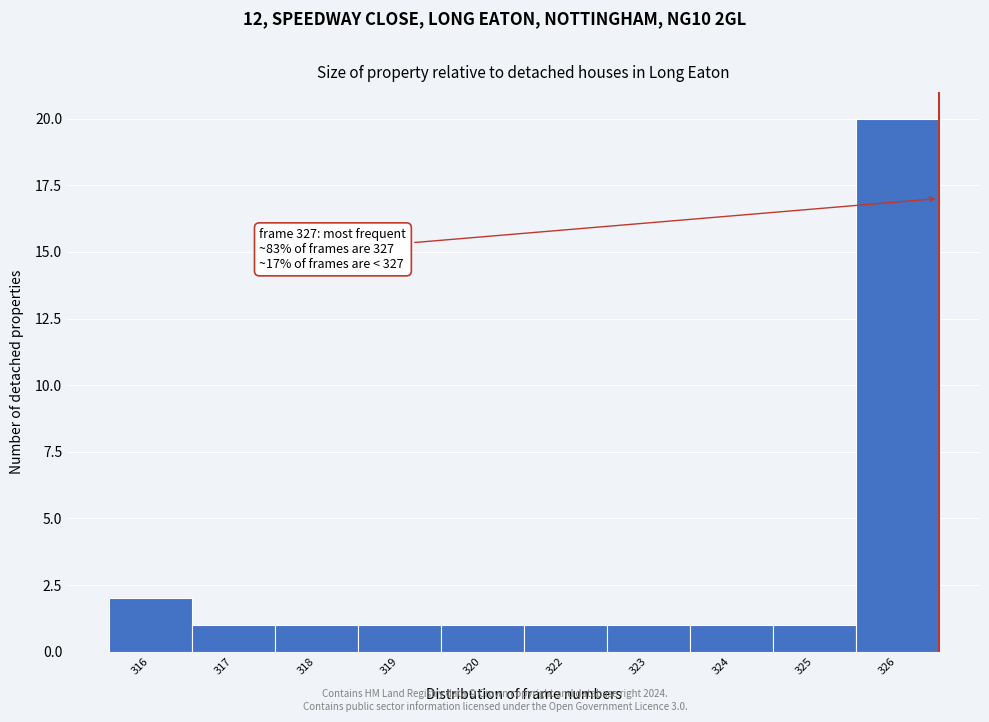

Reading left to right, extract all data points from this chart.

316=2	317=1	318=1	319=1	320=1	322=1	323=1	324=1	325=1	326=20